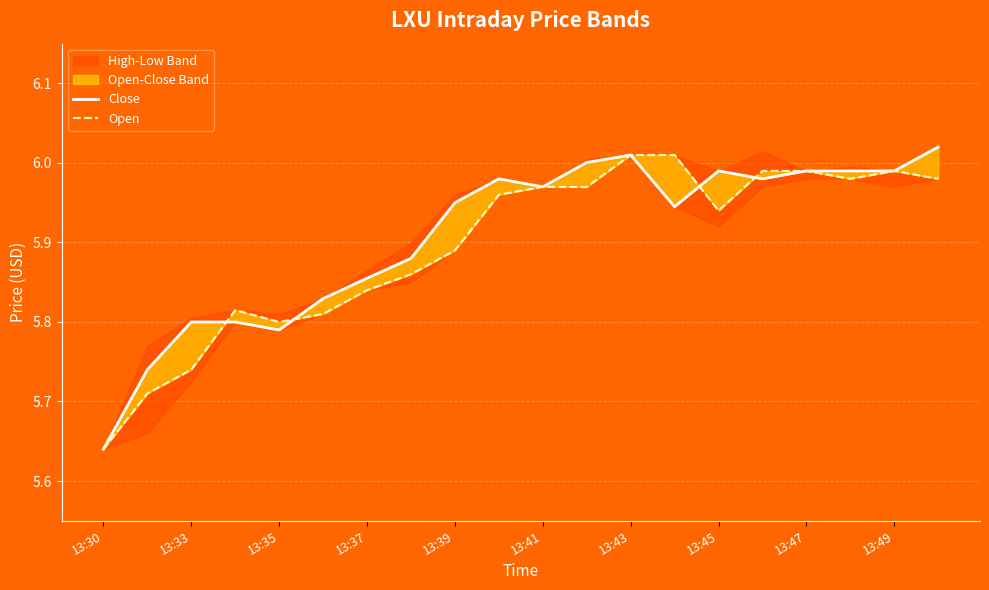

The value of Close at 15 is 6.0. True or false?

True